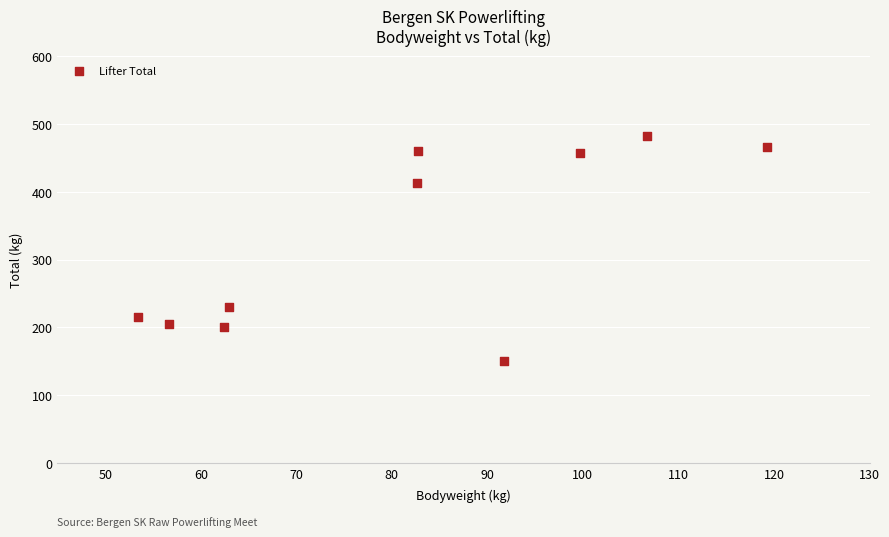

What Y value in the scatter plot is closest to 316?

230.0